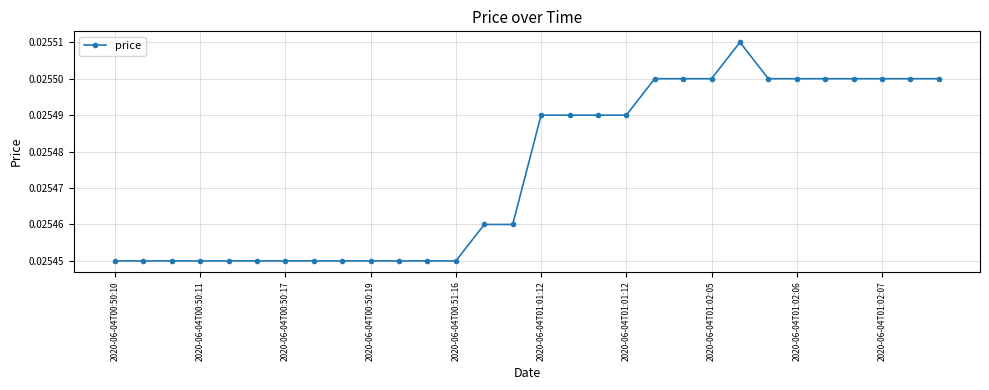

What is the sum of all values?

0.8